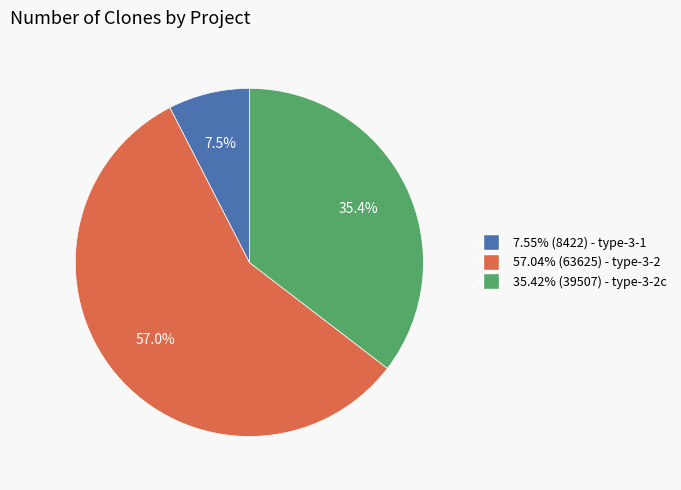

Is there any slice that represents more than half of the pie?

Yes